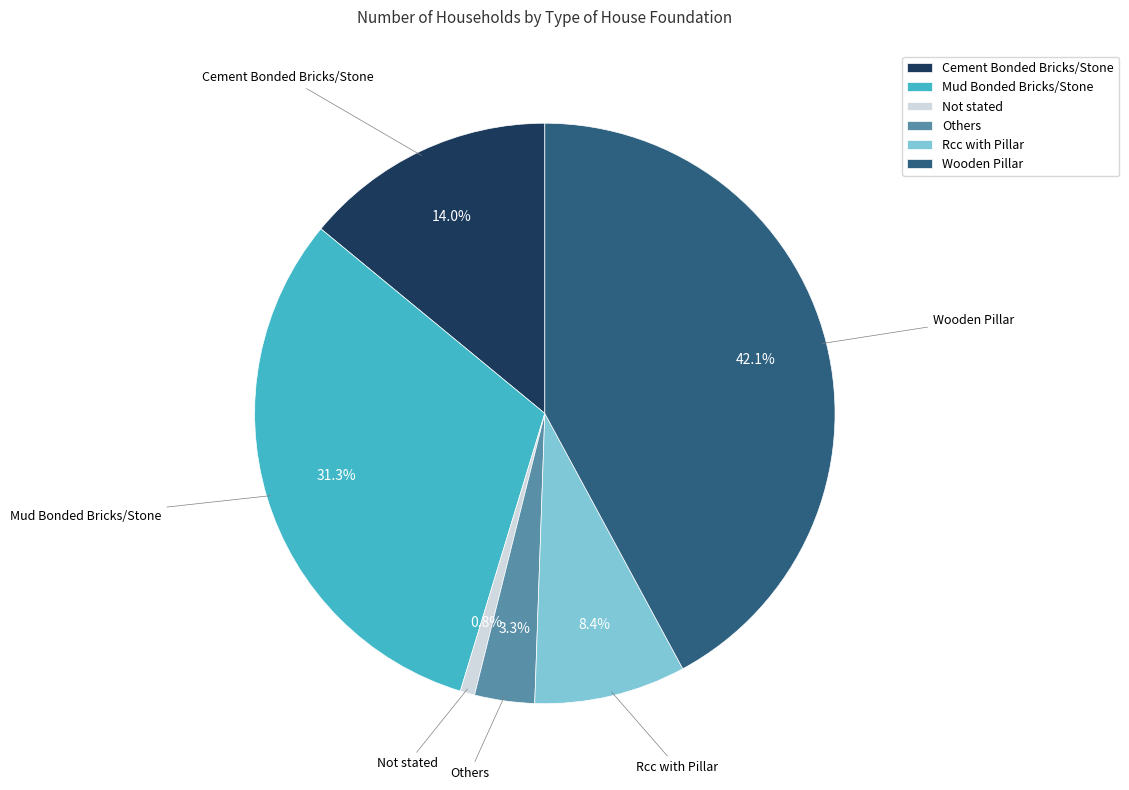

Which category has the smallest portion of the pie?

Not stated